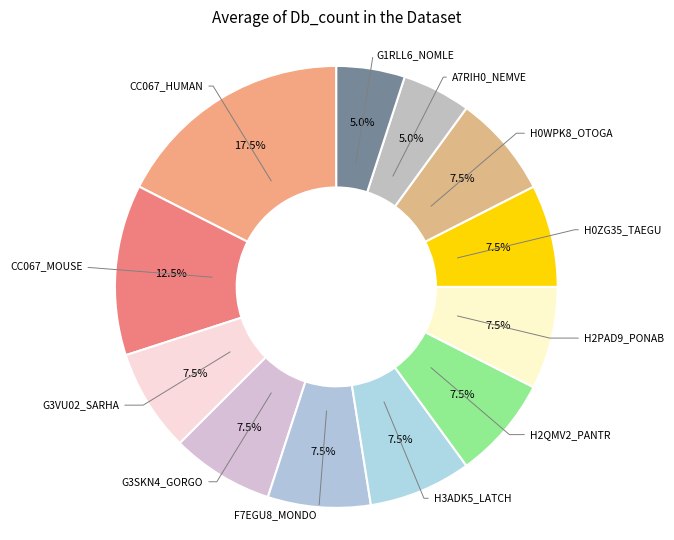

What is the largest slice in the pie chart?

CC067_HUMAN